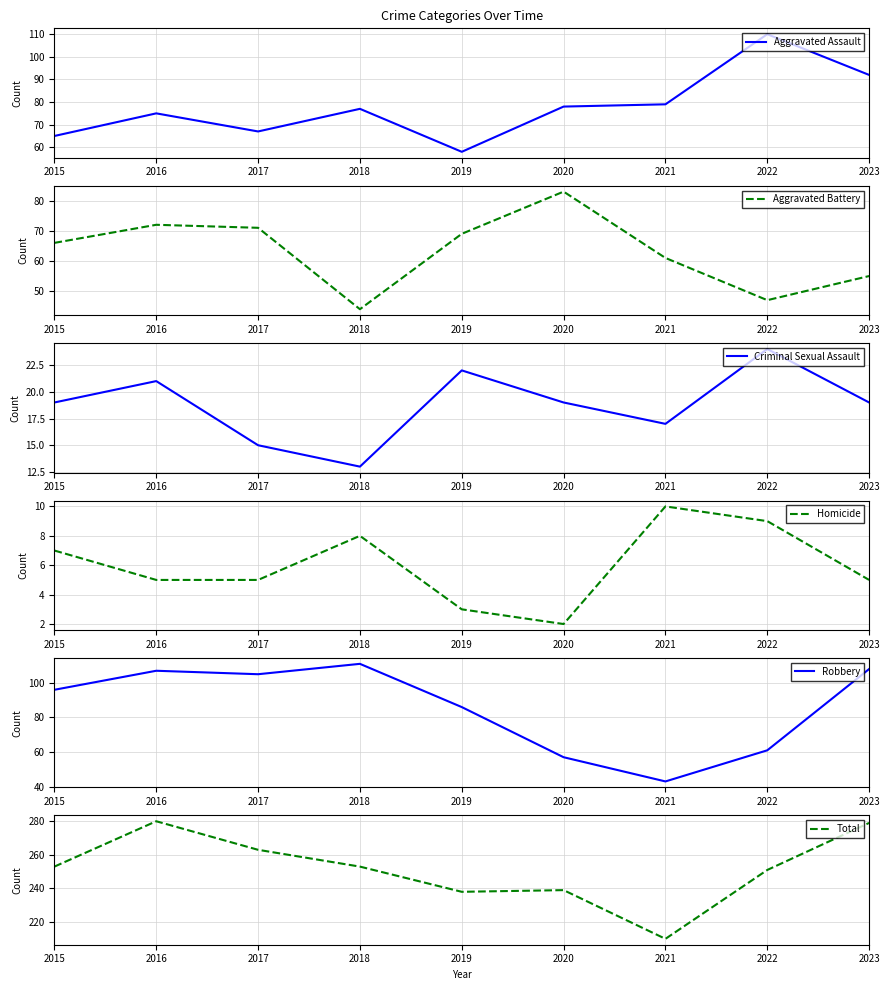

How many lines are shown in the chart?

6